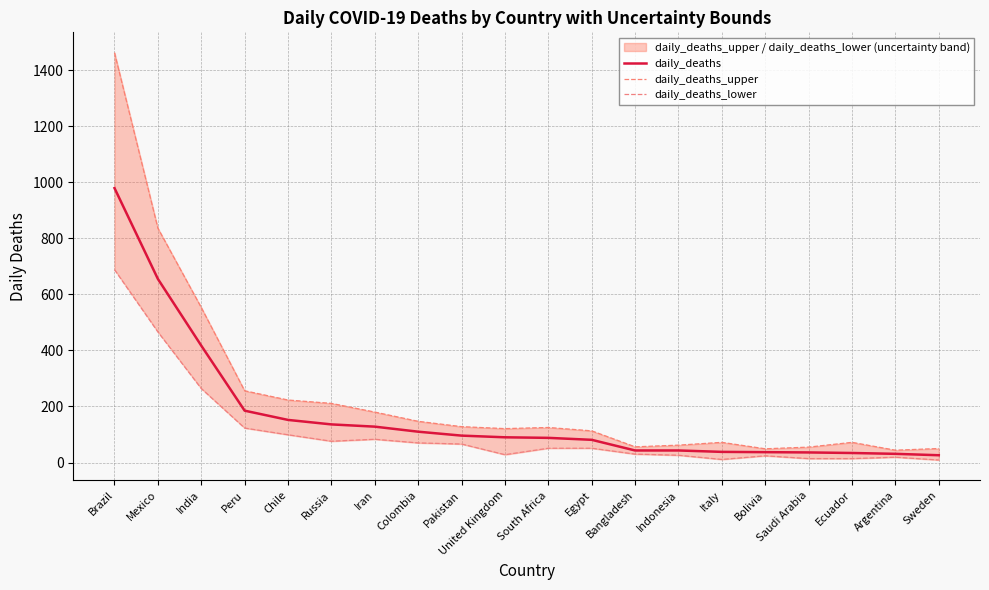

What are all the series names shown in the legend?

daily_deaths, daily_deaths_upper, daily_deaths_lower